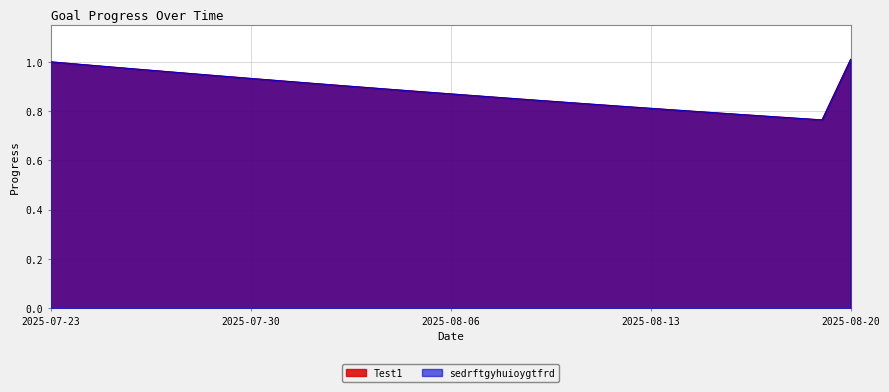

Which series changed the most between 2025-08-04 and 2025-08-17?

Test1